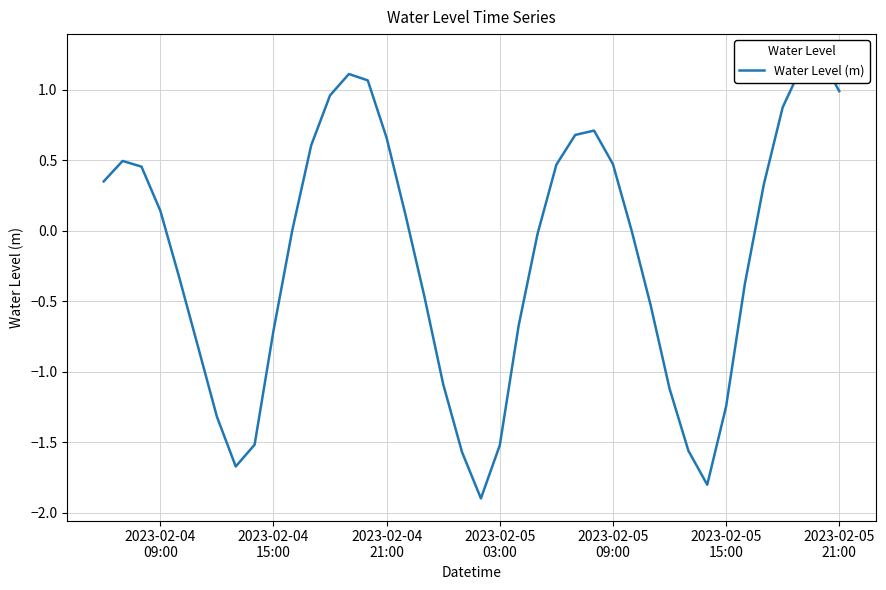

What is the average value?

-0.2